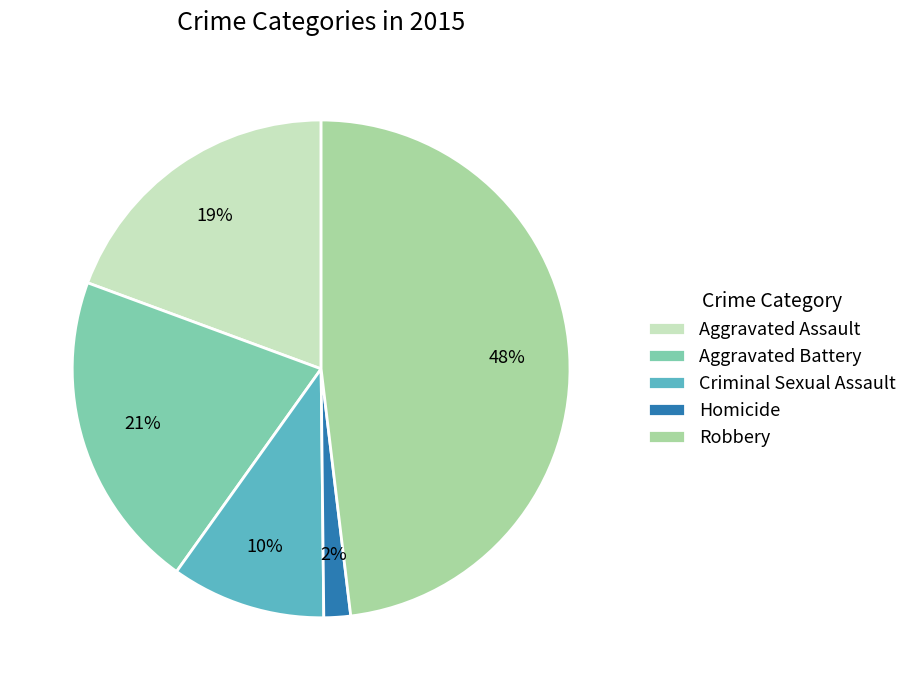

Which has a higher value, Homicide or Aggravated Assault?

Aggravated Assault